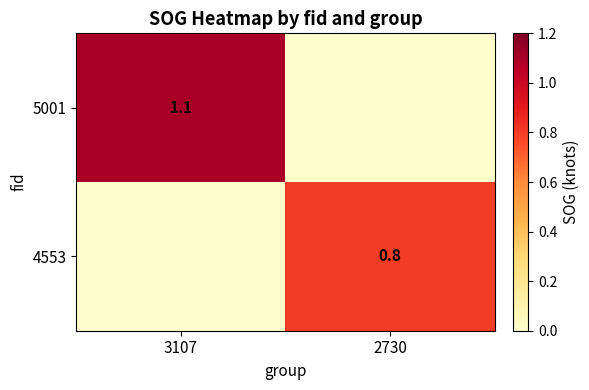

At which category does the chart reach its minimum across all series?

2730